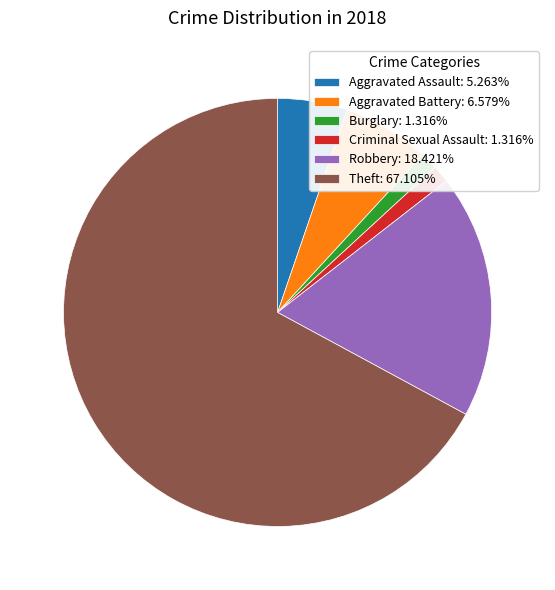

Is the sum of Burglary and Theft greater than half?

Yes